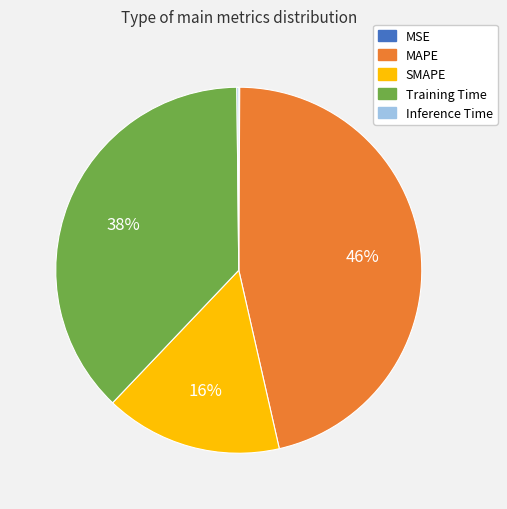

To the nearest percent, what percentage of the pie is SMAPE?

16%